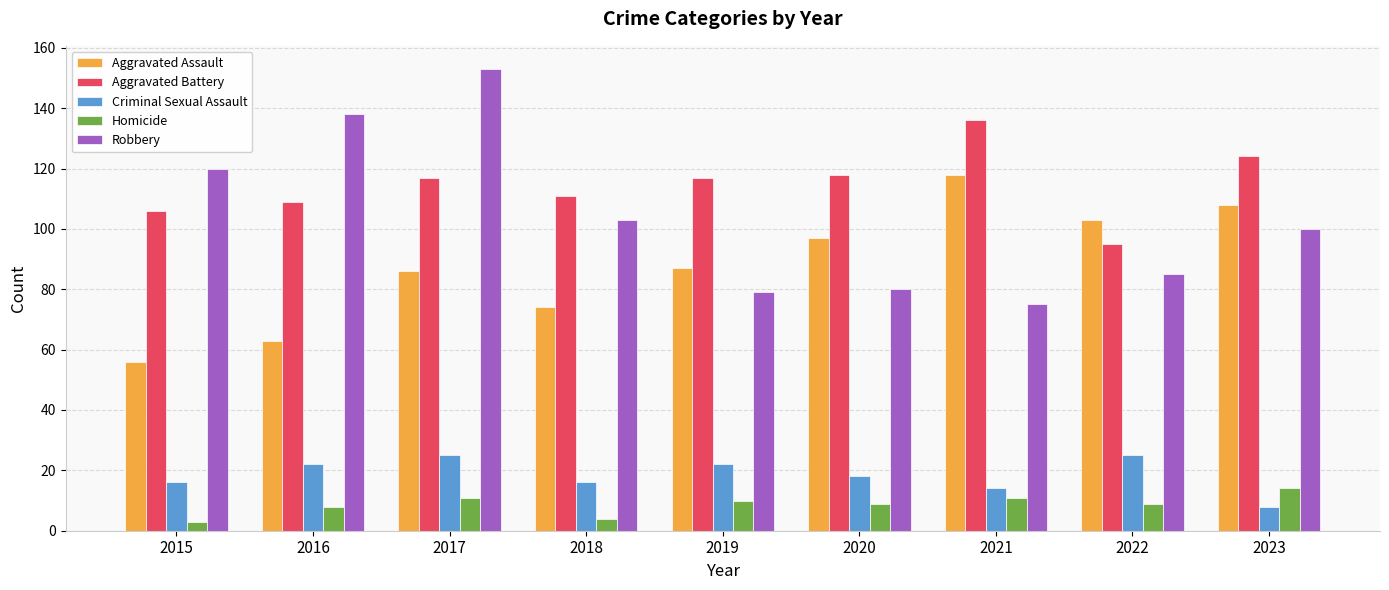

At how many categories does at least one series exceed 76?

9